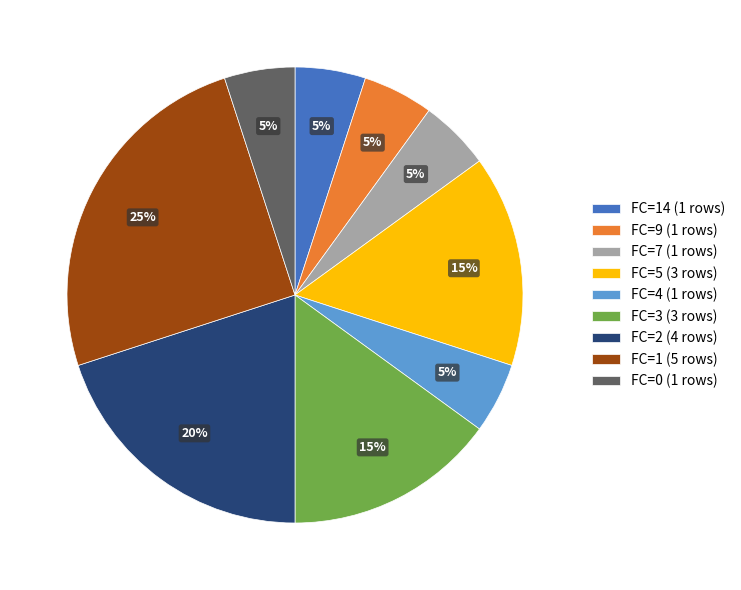

Do FC=9 (1 rows) and FC=1 (5 rows) together represent more than half of the pie?

No